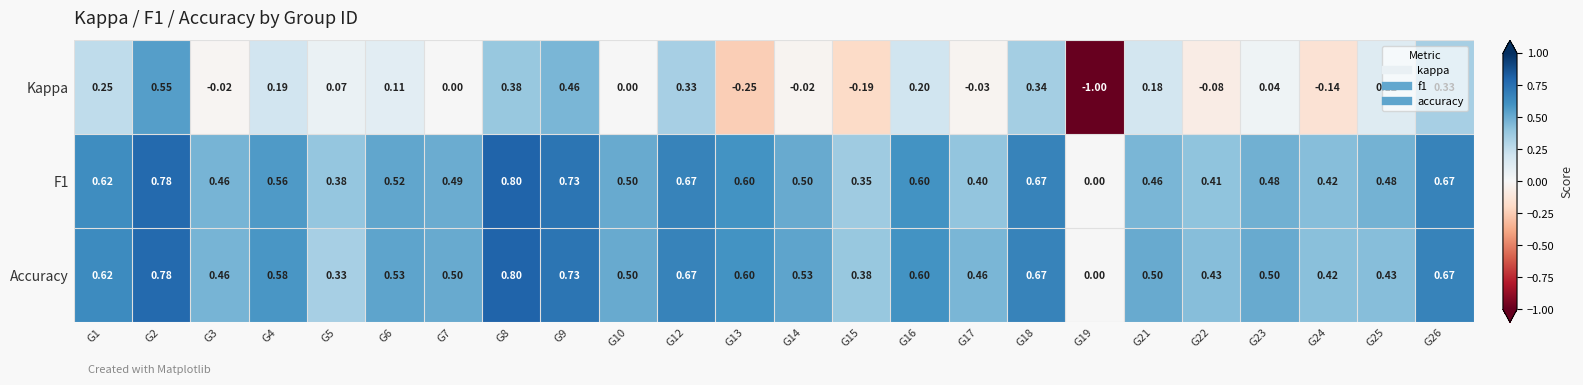

Which series has the widest spread of values?

Kappa